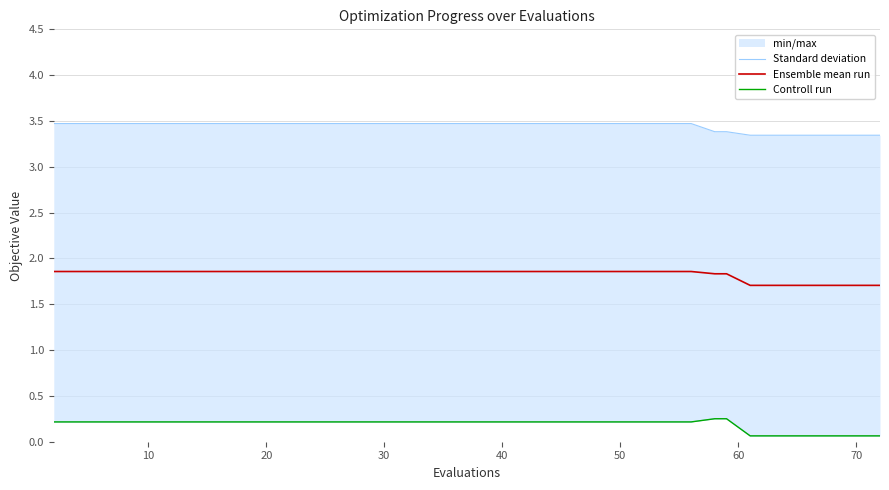

The value of Controll run at 10 is 0.1. True or false?

False